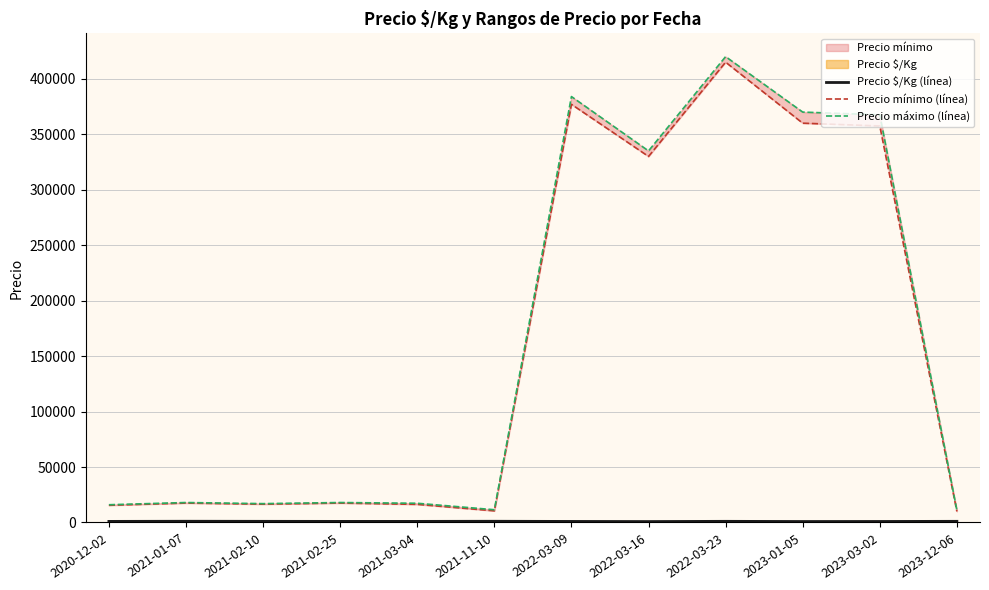

Where is the first local maximum for Precio mínimo (línea)?

2021-01-07